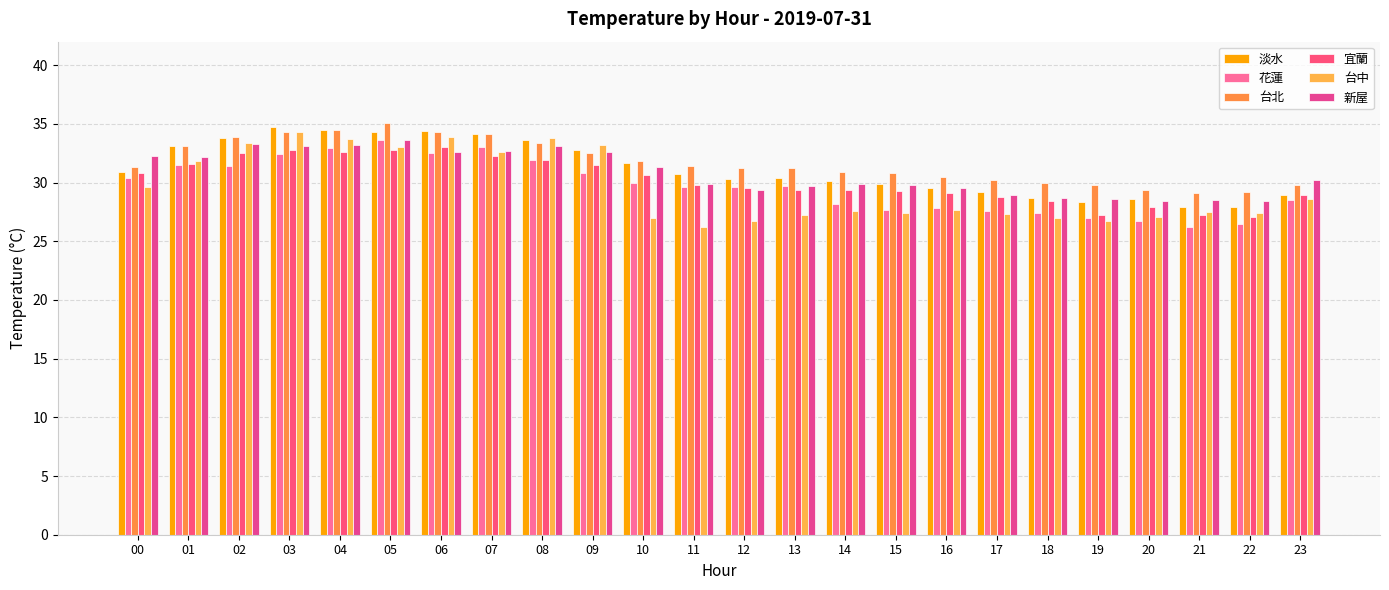

What are all the series names shown in the legend?

淡水, 花蓮, 台北, 宜蘭, 台中, 新屋